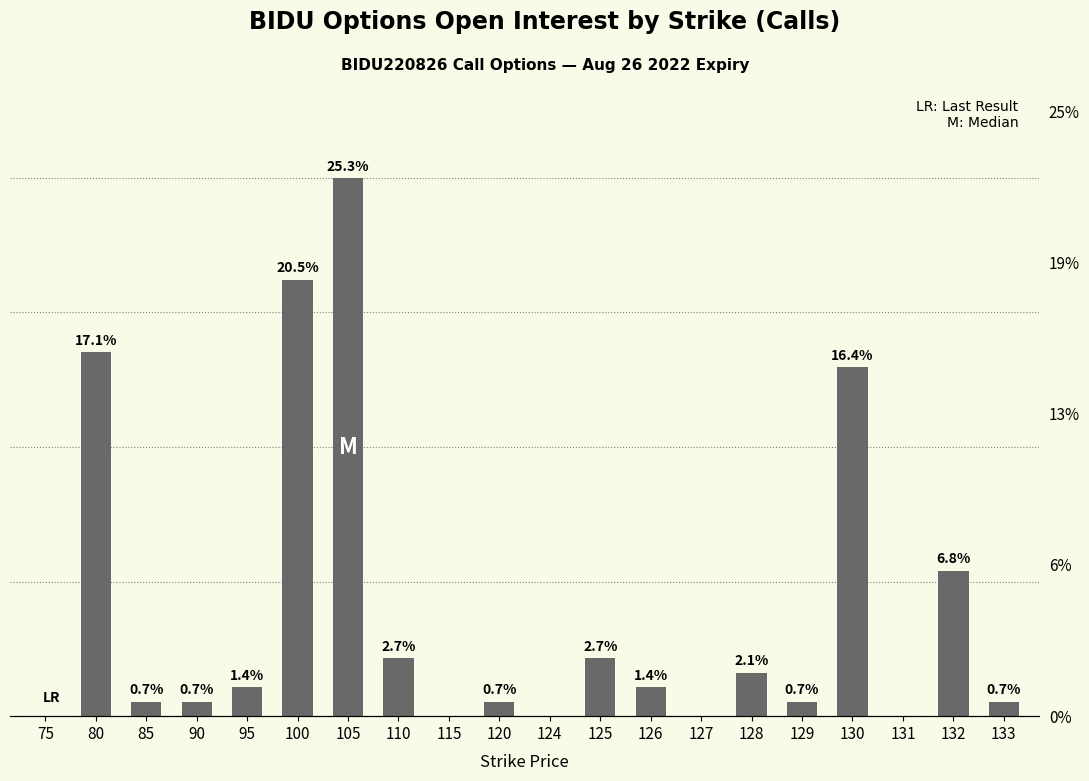

How many distinct data groups are displayed?

1